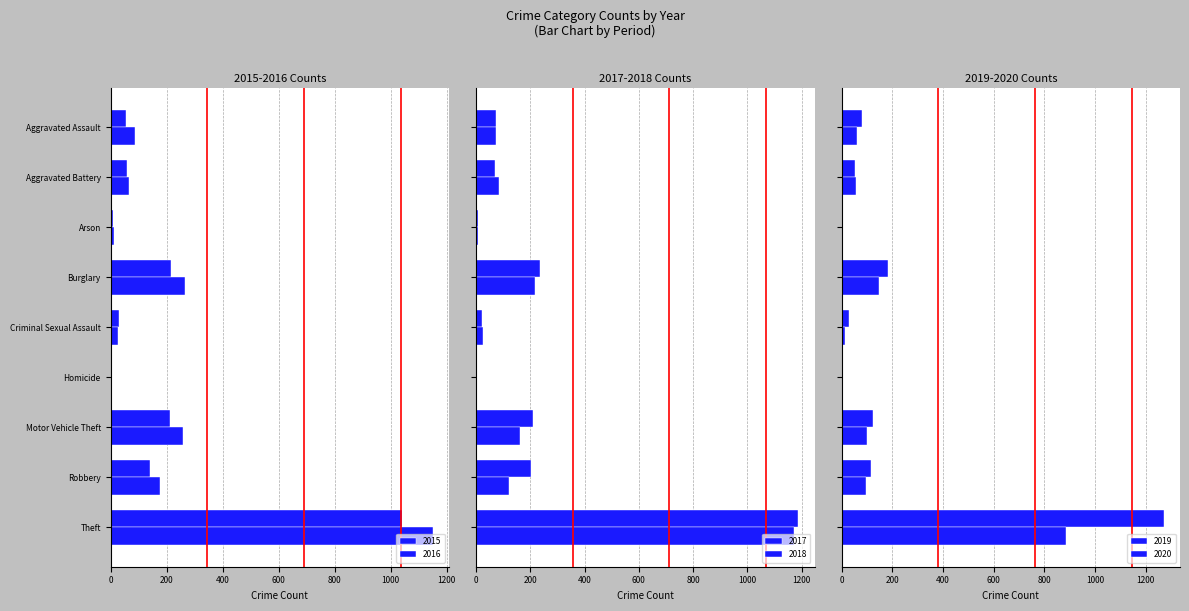

What is the label of the 2nd bar from the right?

Robbery